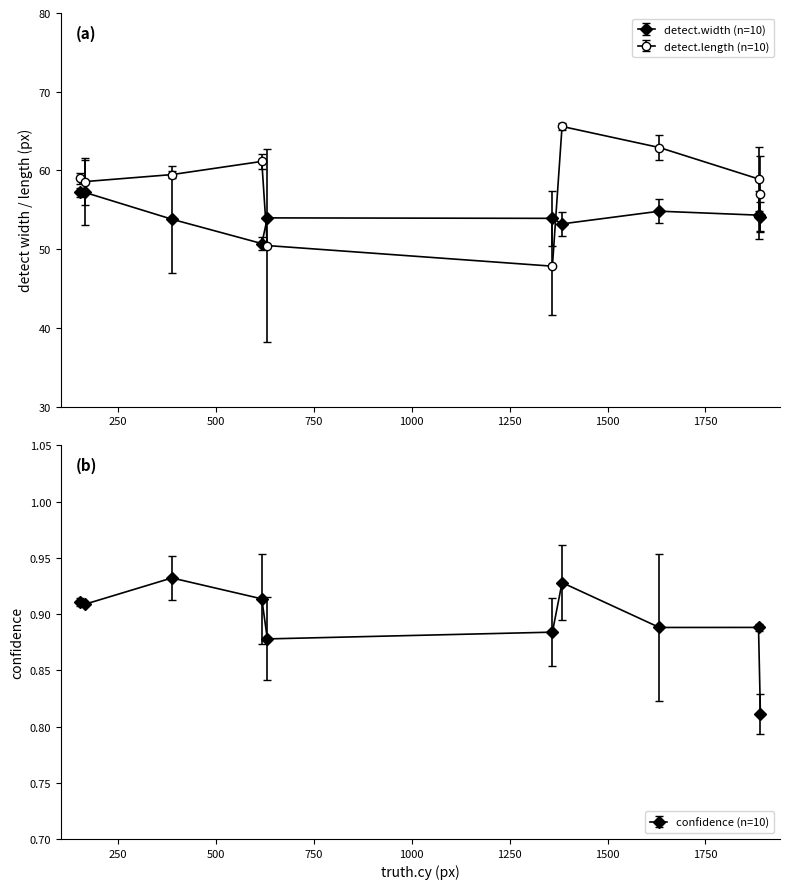

Which series ends up on top after the final intersection of detect.width and detect.length?

detect.length